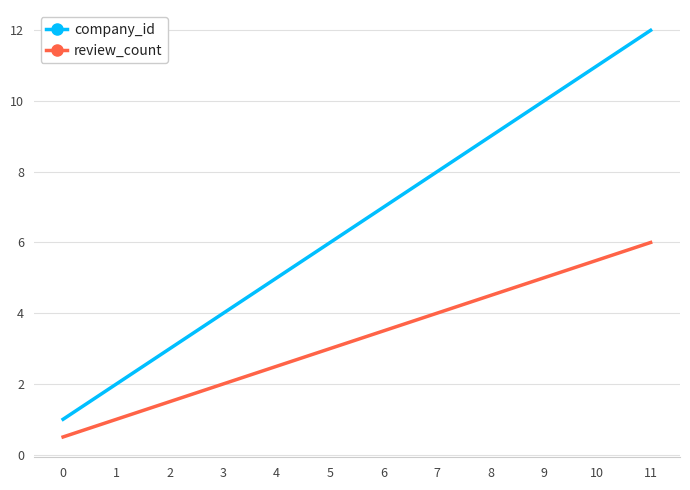

True or false: review_count has a value of 4.0 at 7.

True